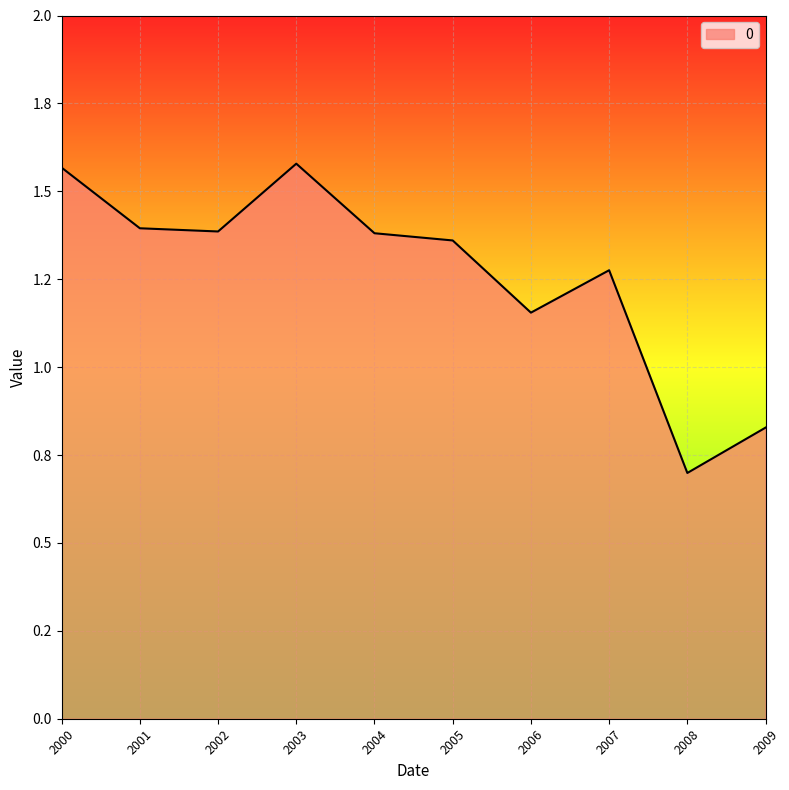

Does the chart have visible grid lines?

Yes